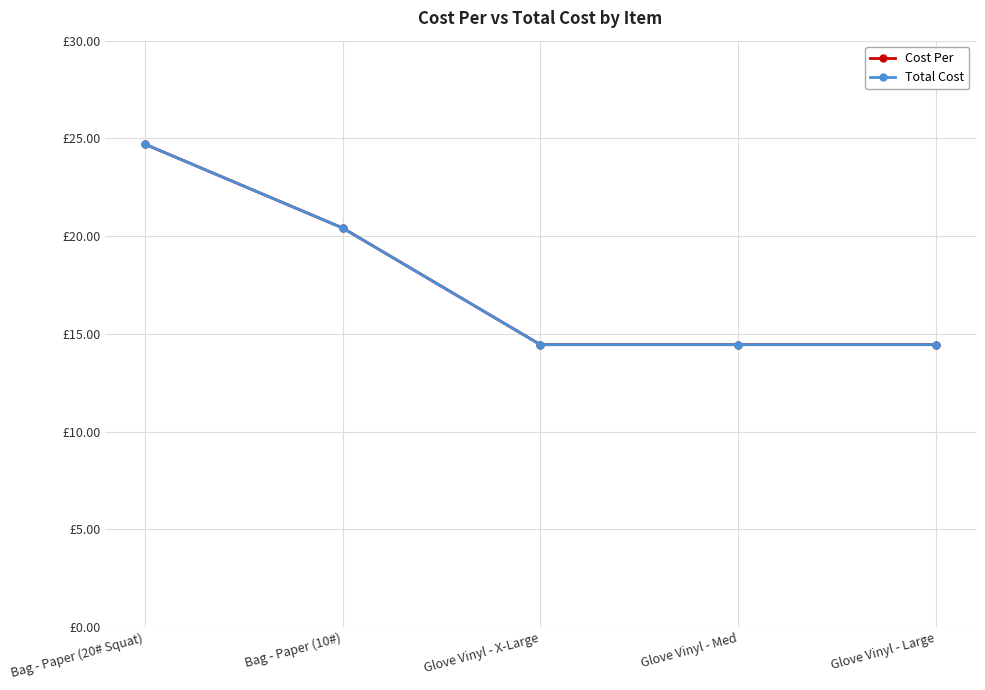

Which series changed the most between Glove Vinyl - X-Large and Glove Vinyl - Med?

Cost Per